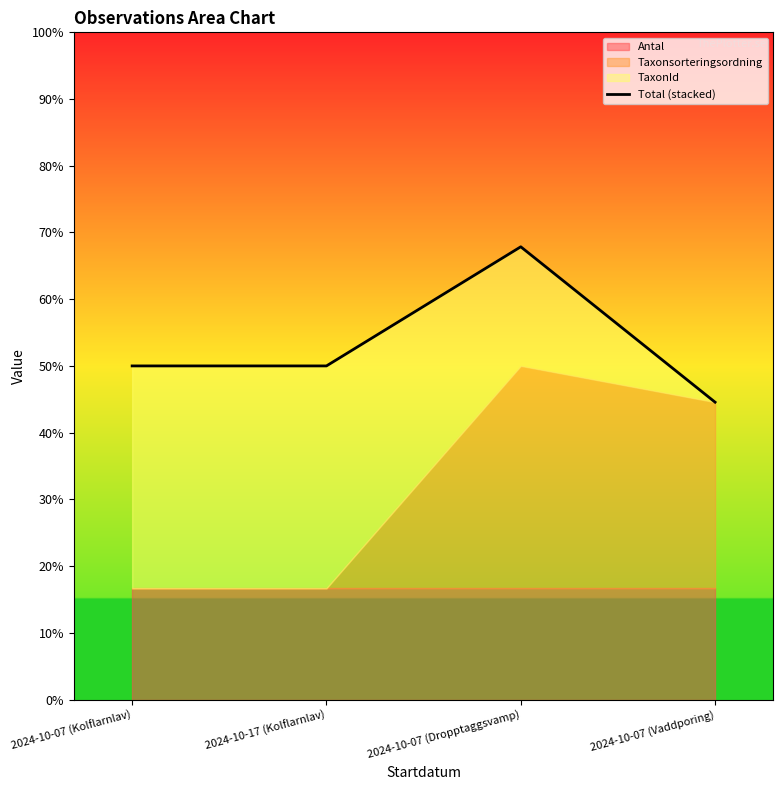

How many values are below 50?

1